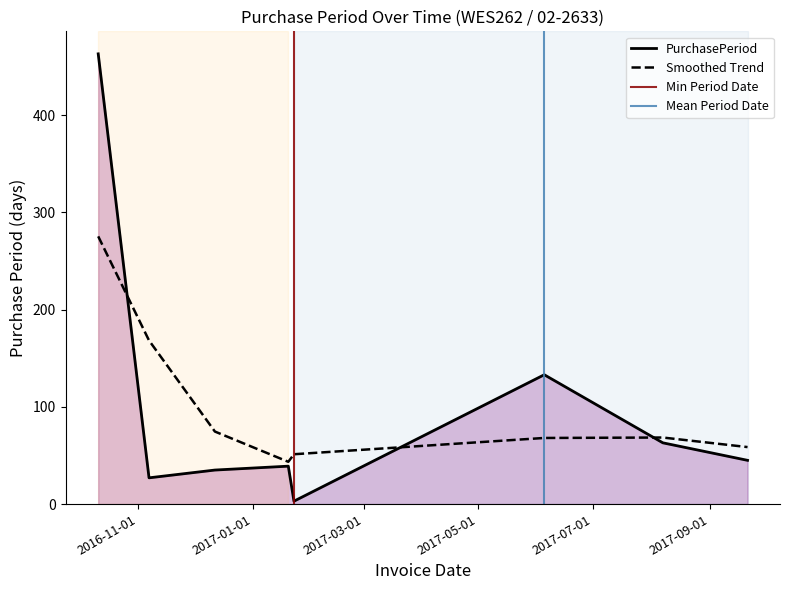

List the labels in order of value, smallest first.

2017-01-23, 2016-11-07, 2016-12-12, 2017-01-20, 2017-09-21, 2017-08-07, 2017-06-05, 2016-10-11